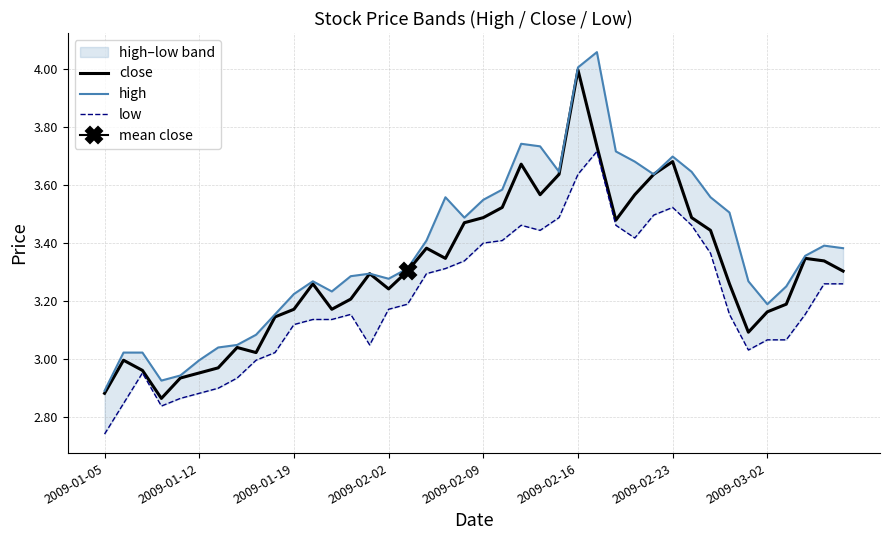

What is the difference between the high values at 36 and 2009-01-05?

0.4